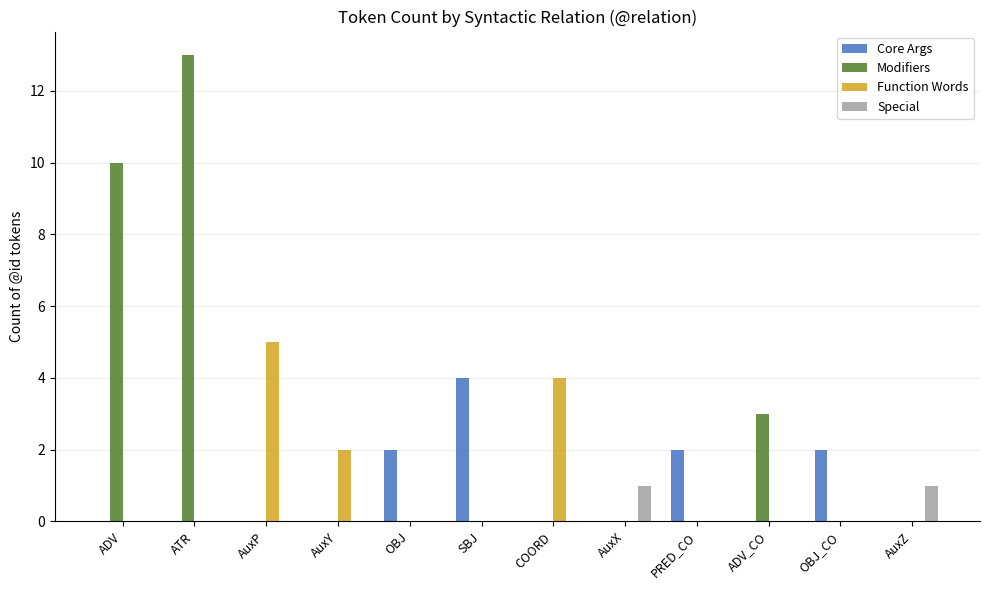

Reading left to right, list all the values displayed in this chart.

Core Args: 0	0	0	0	2	4	0	0	2	0	2	0
Modifiers: 10	13	0	0	0	0	0	0	0	3	0	0
Function Words: 0	0	5	2	0	0	4	0	0	0	0	0
Special: 0	0	0	0	0	0	0	1	0	0	0	1